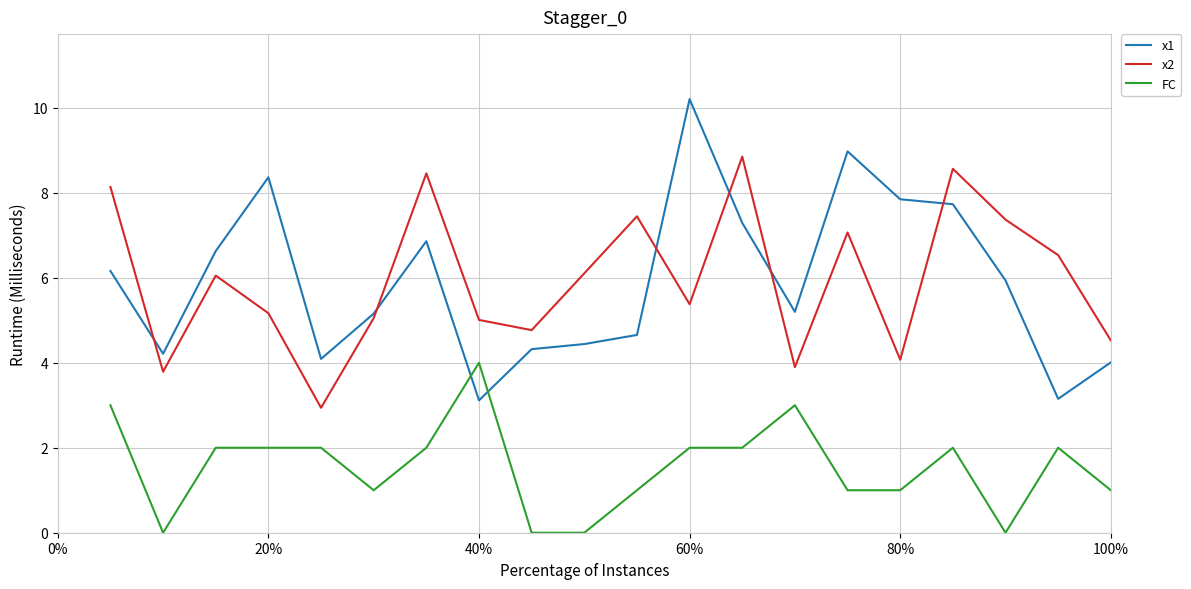

Does the chart have visible grid lines?

Yes